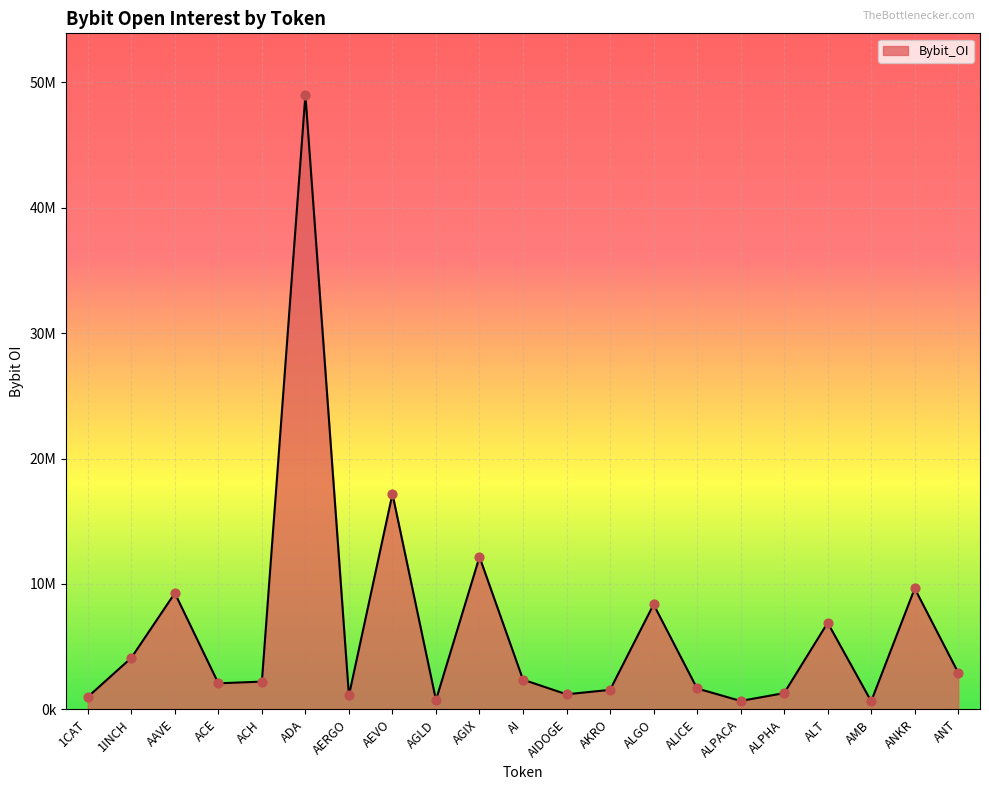

What is the ratio of the value at ALT to the value at 1CAT?

7.0